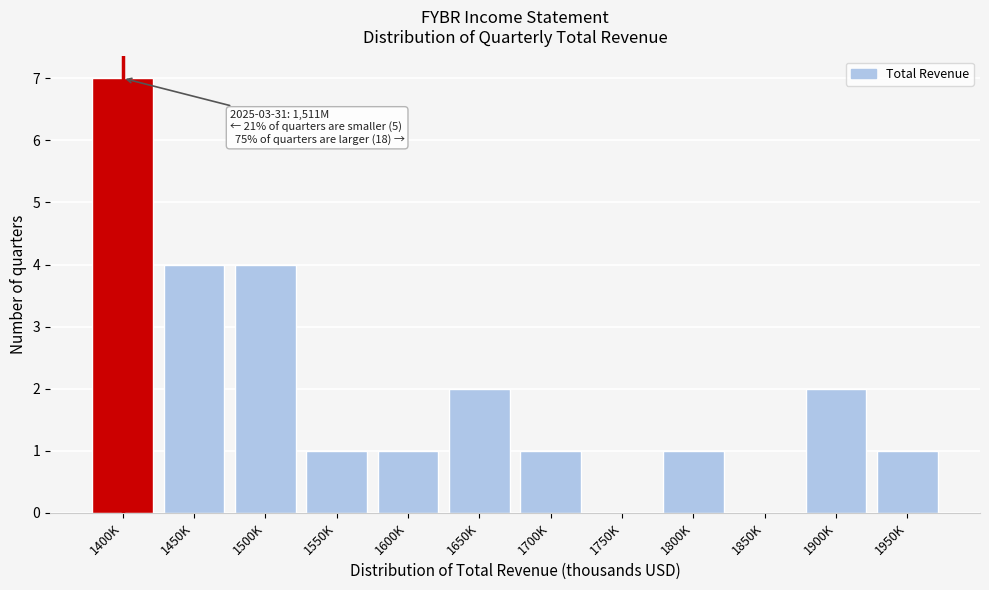

Reading left to right, extract all data points from this chart.

1400K=7	1450K=4	1500K=4	1550K=1	1600K=1	1650K=2	1700K=1	1750K=0	1800K=1	1850K=0	1900K=2	1950K=1